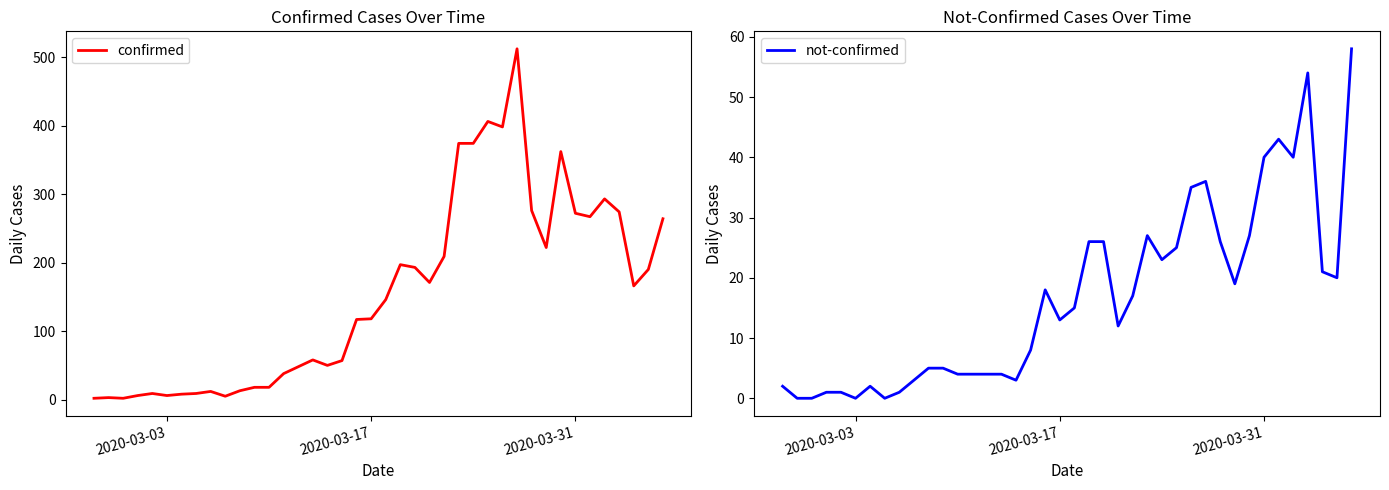

The not-confirmed series shows 29 at 18. True or false?

False